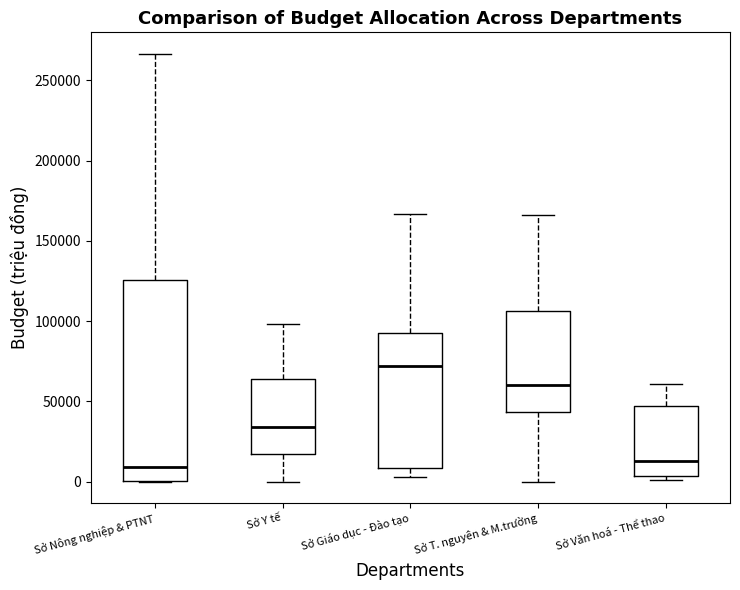

Which box is the tallest, from its lower edge to its upper edge?

Sở Nông nghiệp & PTNT